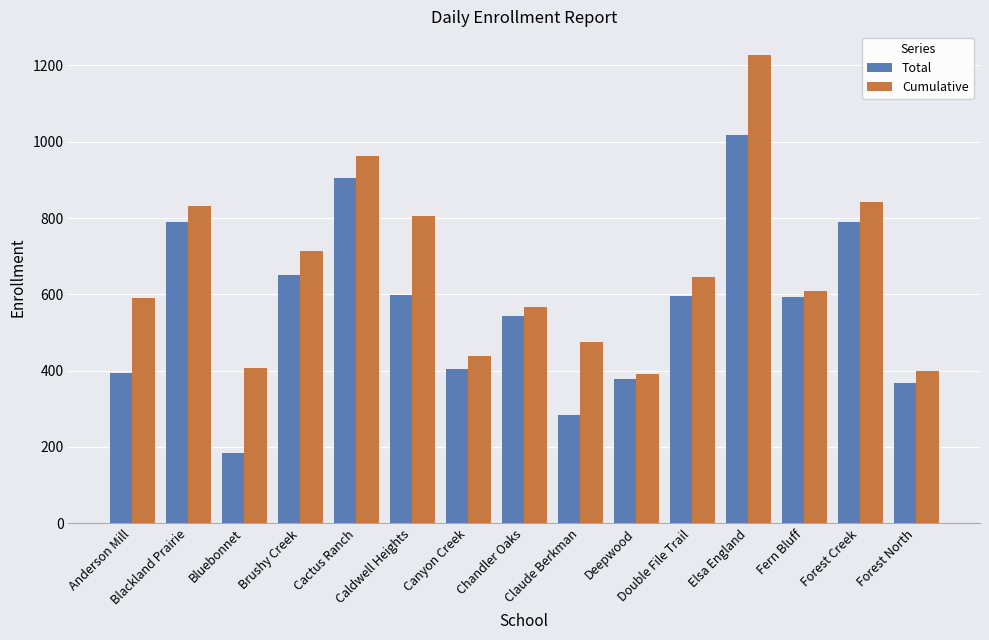

What value does the Total series have at Canyon Creek?

404